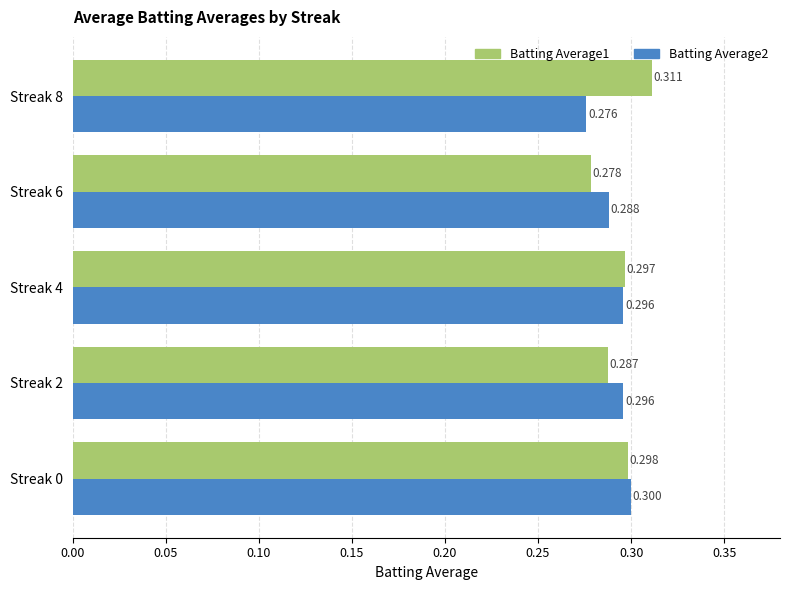

Is the value of Batting Average1 at Streak 8 greater than the value of Batting Average2 at Streak 6?

Yes